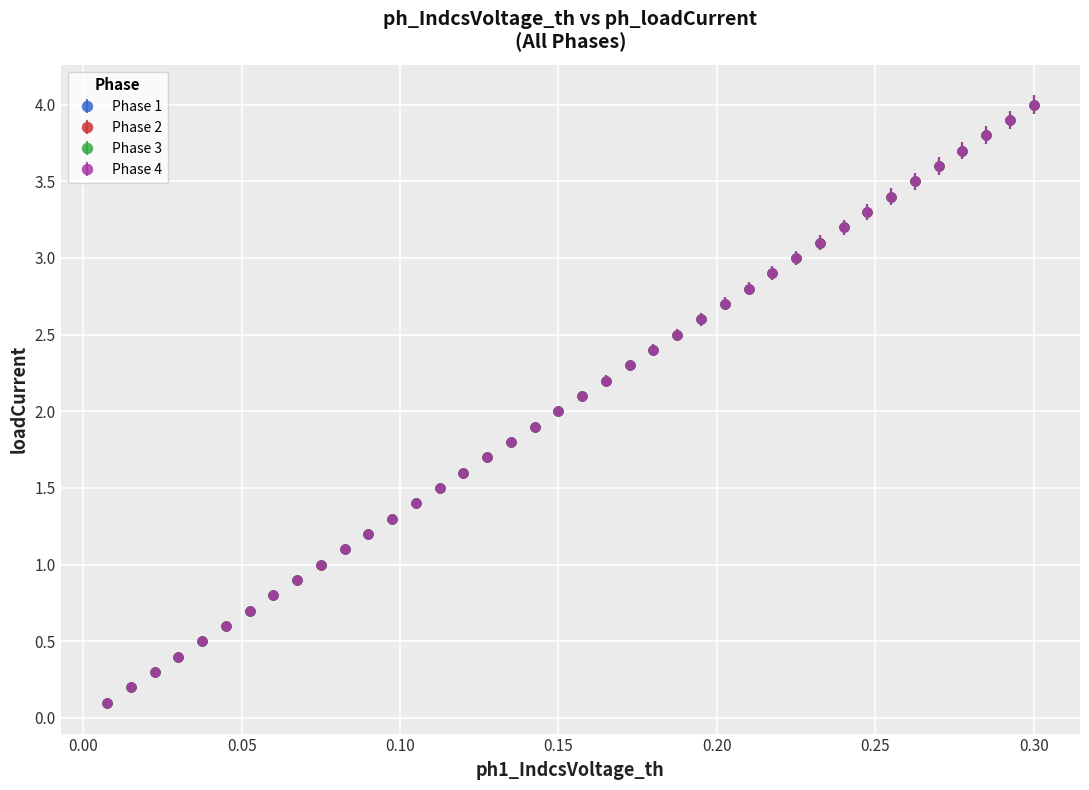

At how many categories does at least one series exceed 0?

40